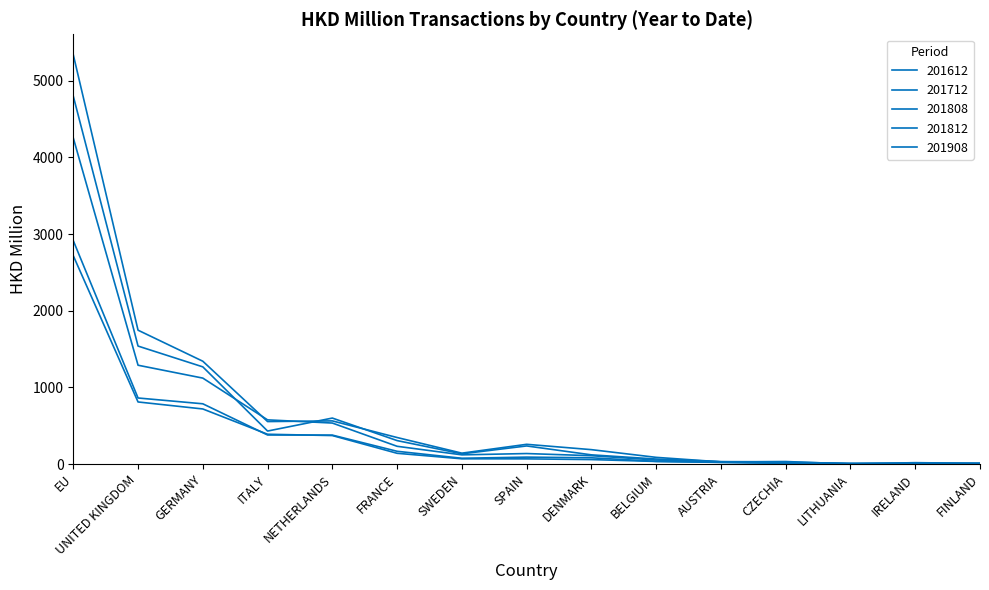

What position from the left is DENMARK?

9